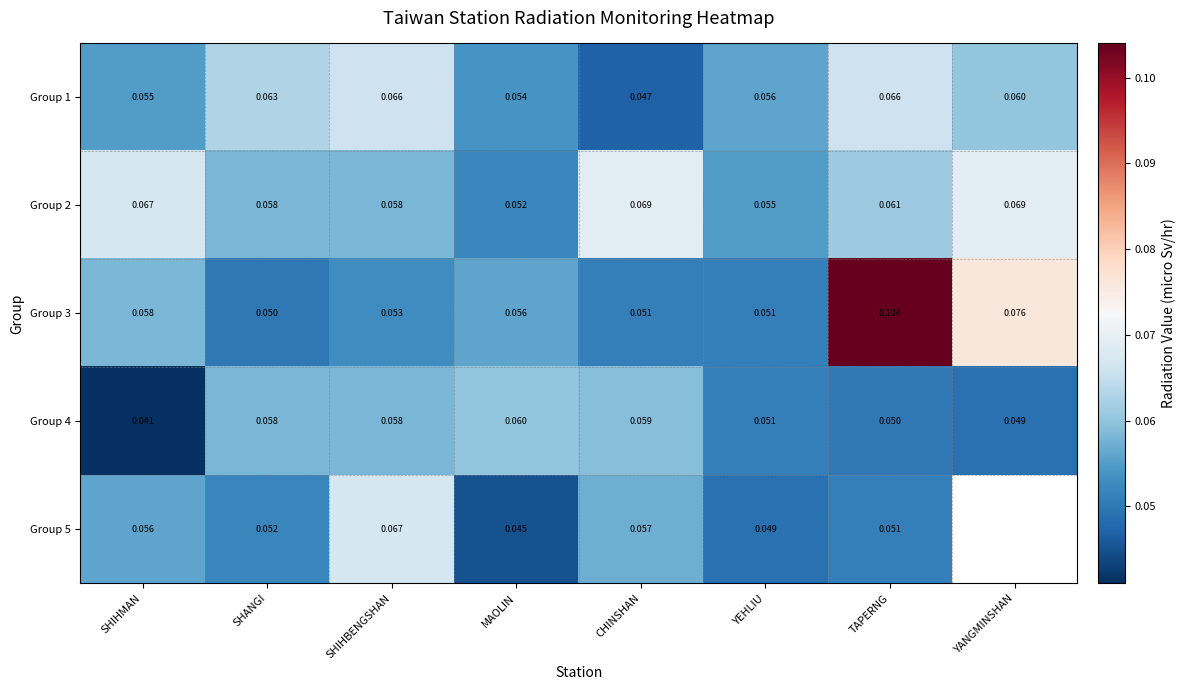

Which category has the lowest value in the Group 4 series?

SHIHMAN